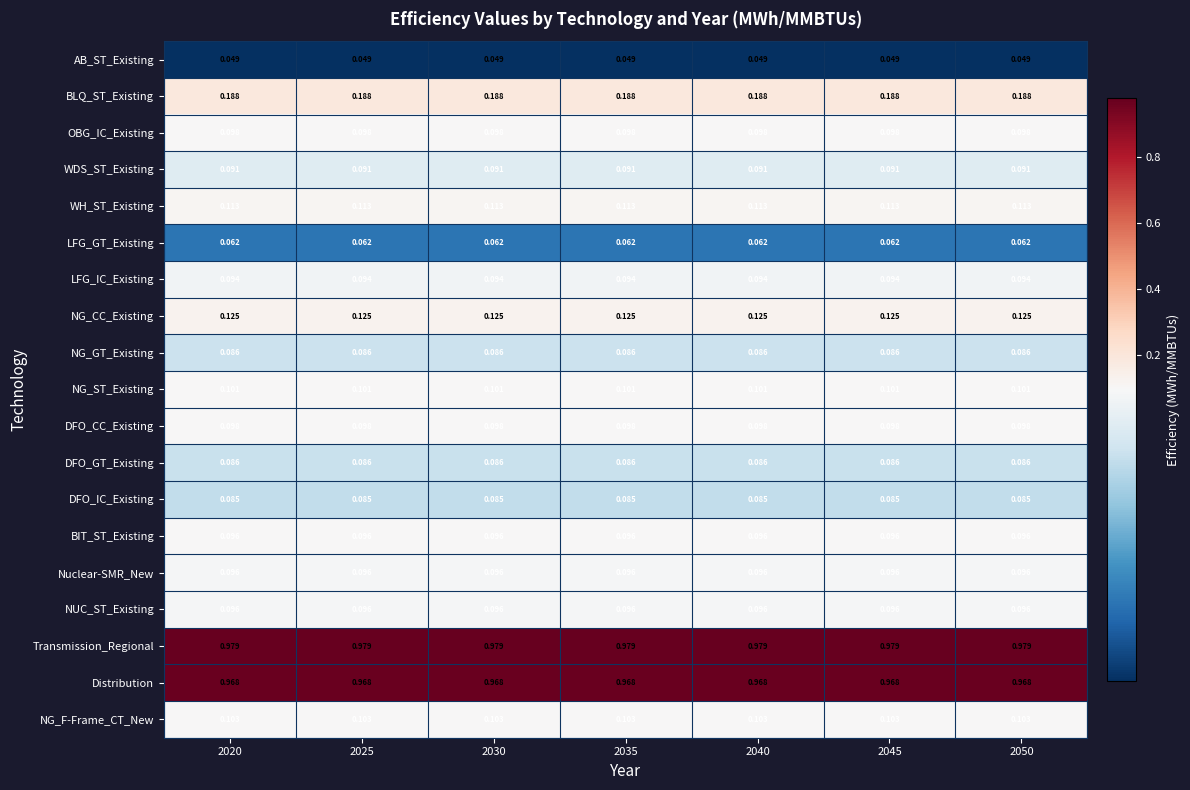

Is the value of Transmission_Regional at 2045 greater than the value of NG_F-Frame_CT_New at 2040?

Yes